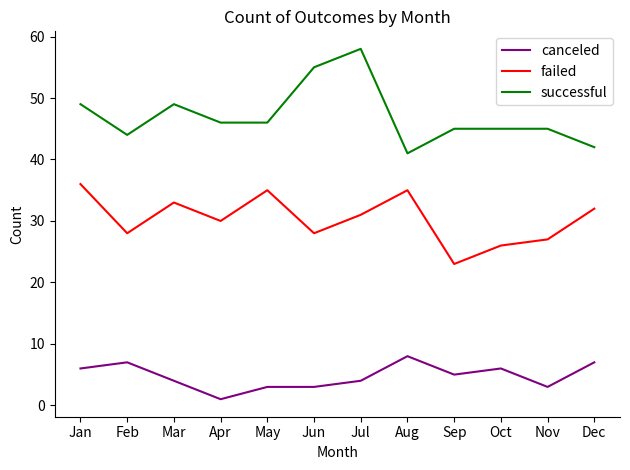

What is the spread (max minus min) of values at Jan?

43